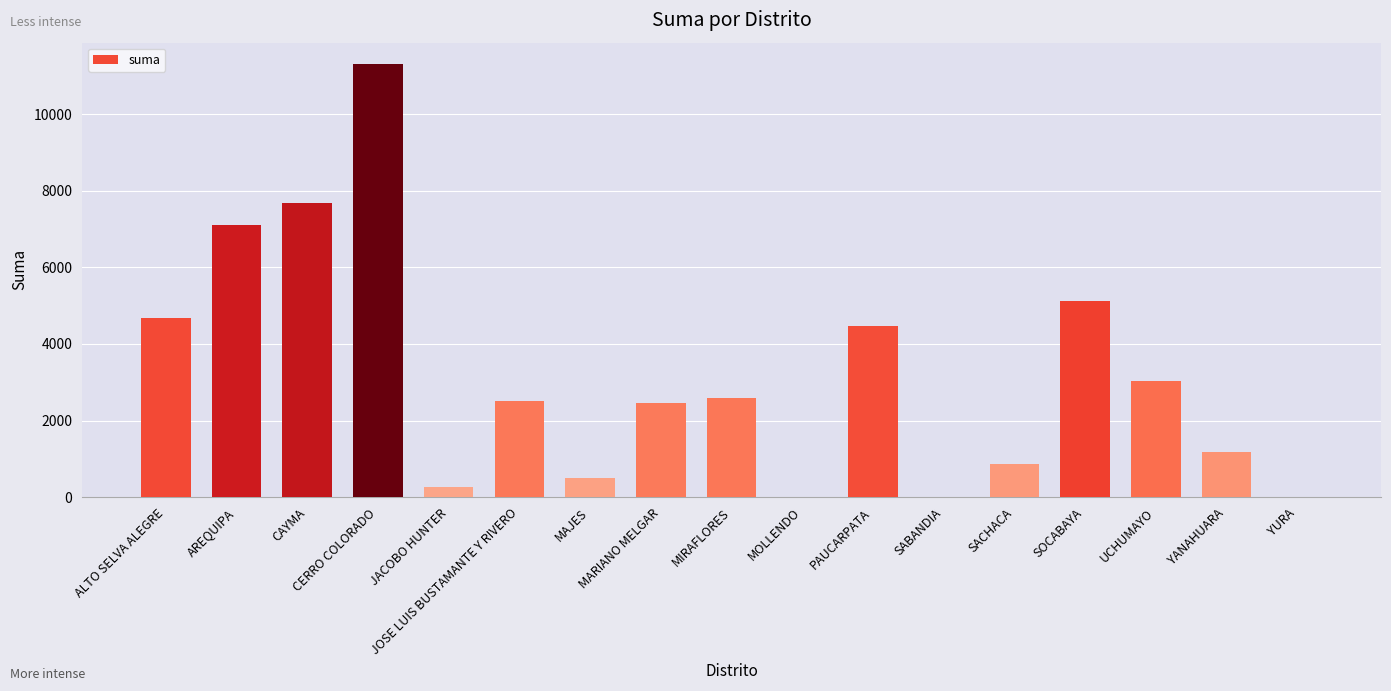

The chart shows a value of 1176.1 at YANAHUARA. True or false?

True